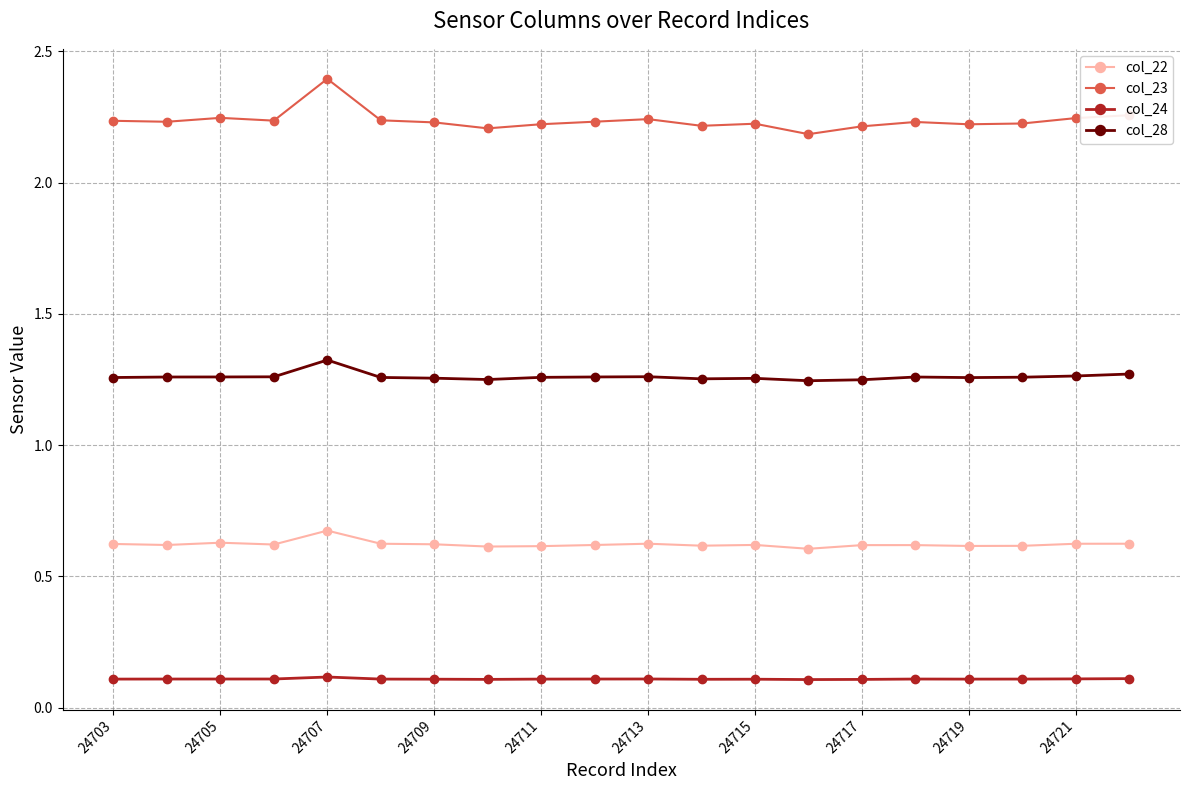

Is this an area chart (filled region under the line)?

No